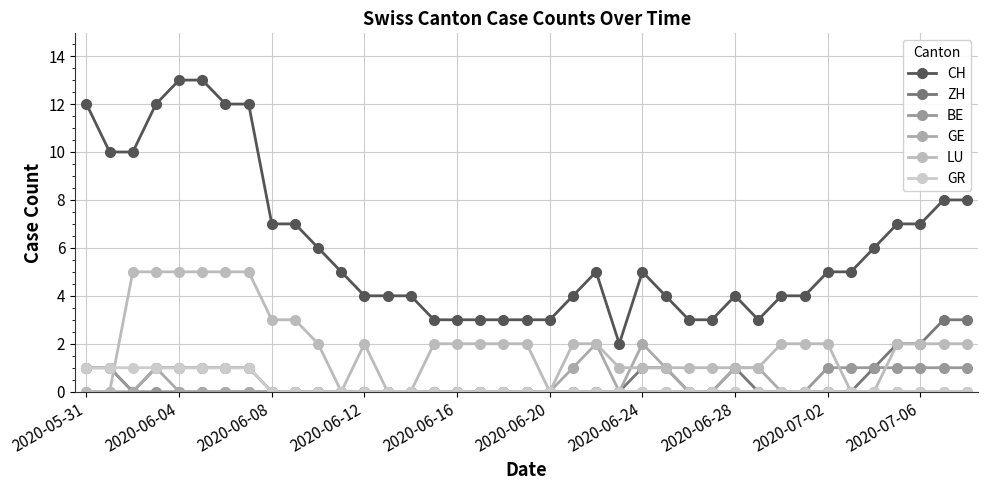

Does the chart have visible grid lines?

Yes